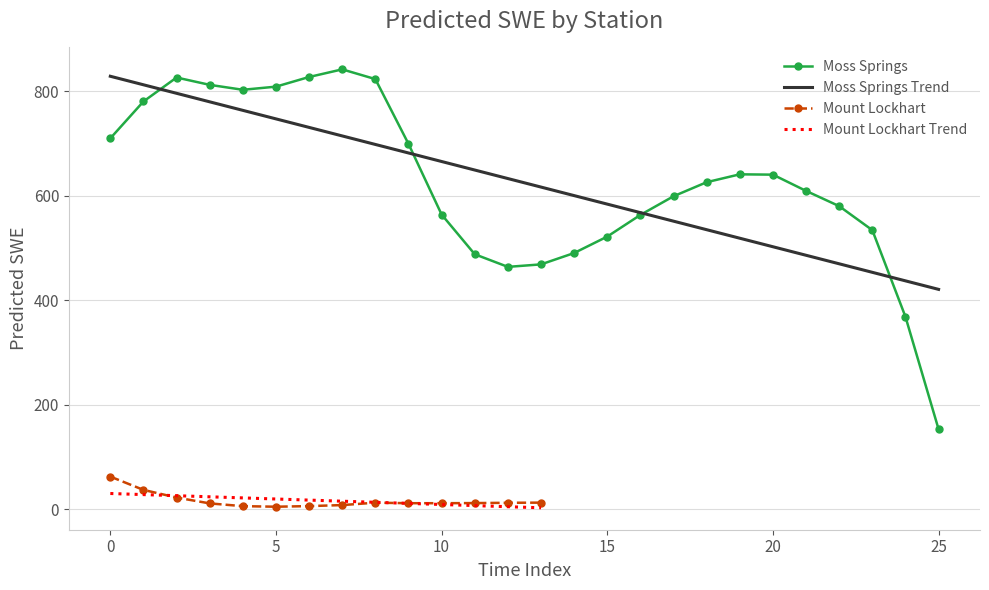

What is the maximum value for Moss Springs?

841.9